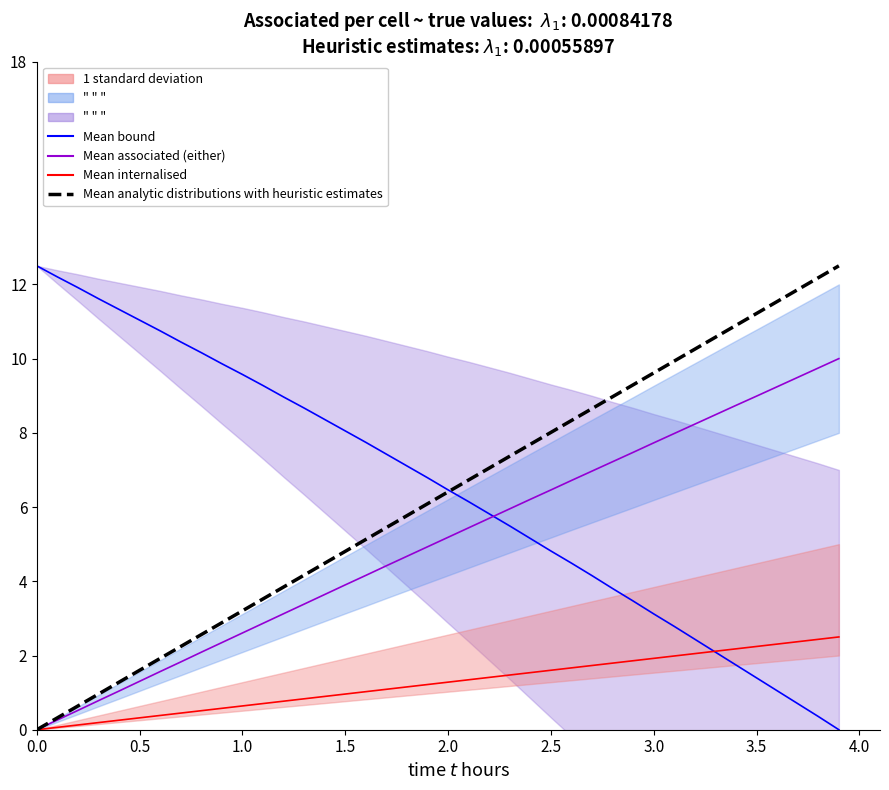

Which series has the largest range (max minus min)?

Mean bound